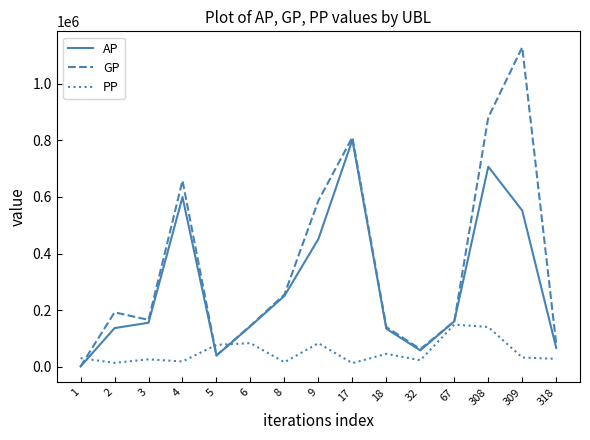

What is the difference between the second highest and minimum values in the GP series?

878731